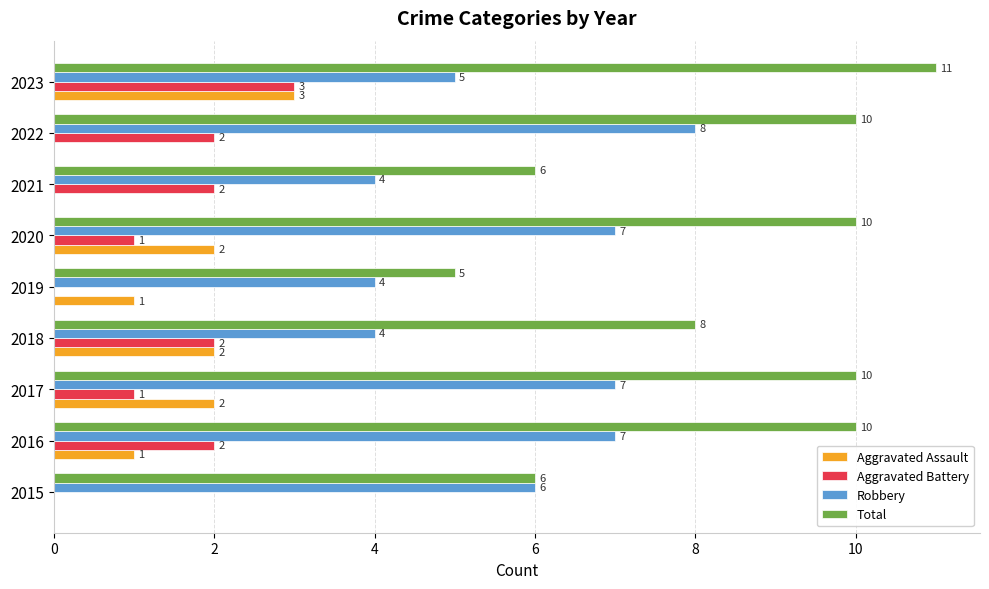

At which label is Total closest to 8?

2018